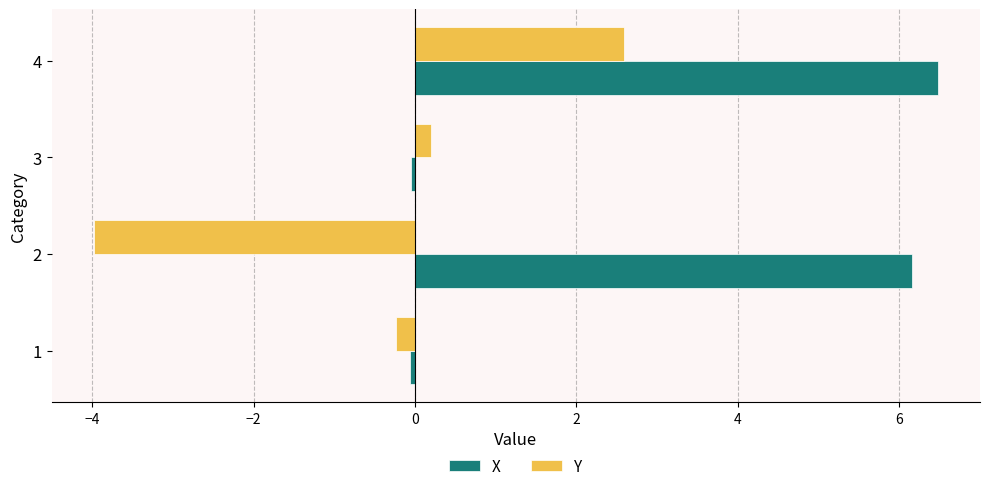

The value of X at 2 is 6.2. True or false?

True